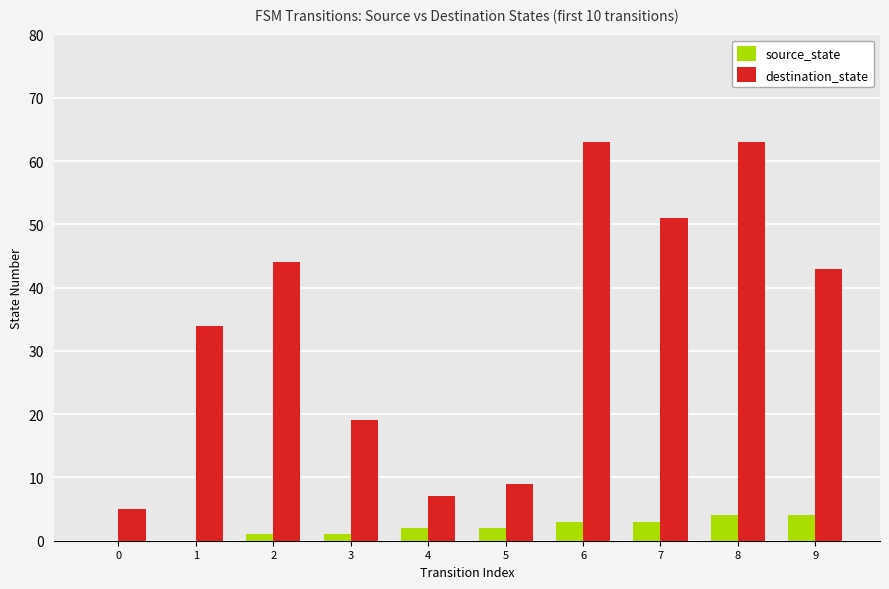

Which series has the largest total across all categories?

destination_state